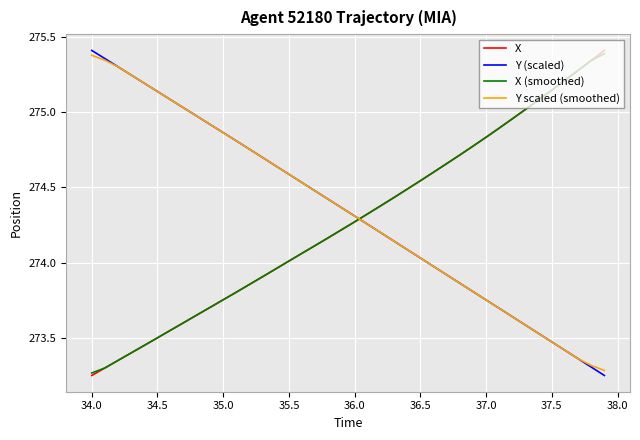

True or false: X (smoothed) and Y (scaled) cross at least once.

True